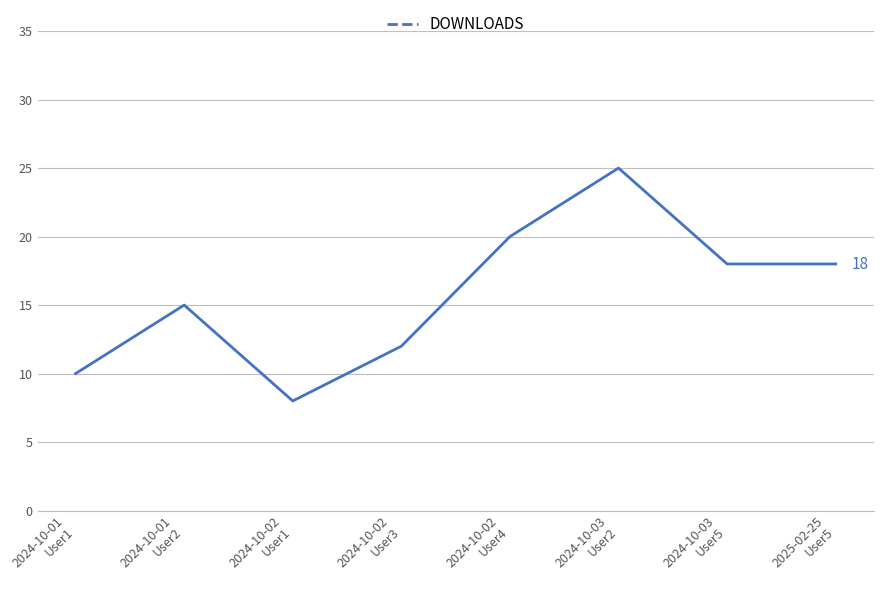

What value does the data have at 2024-10-02
User1?

8